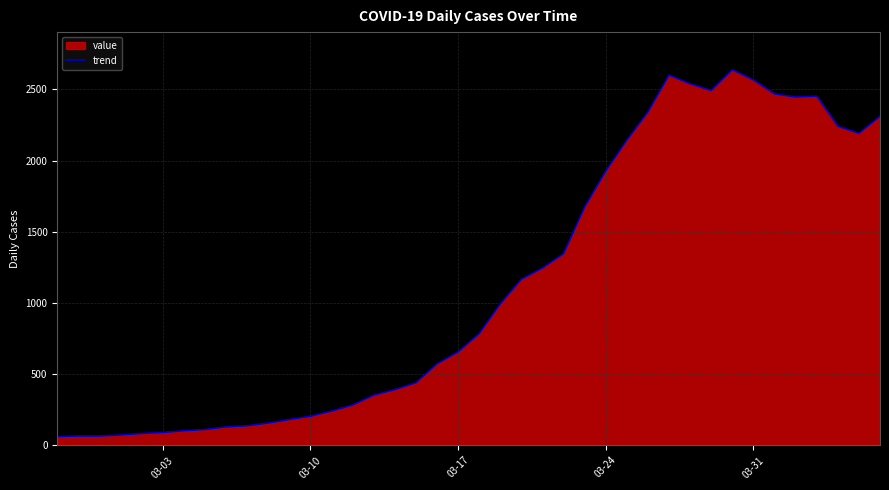

What is the greatest value displayed?

2638